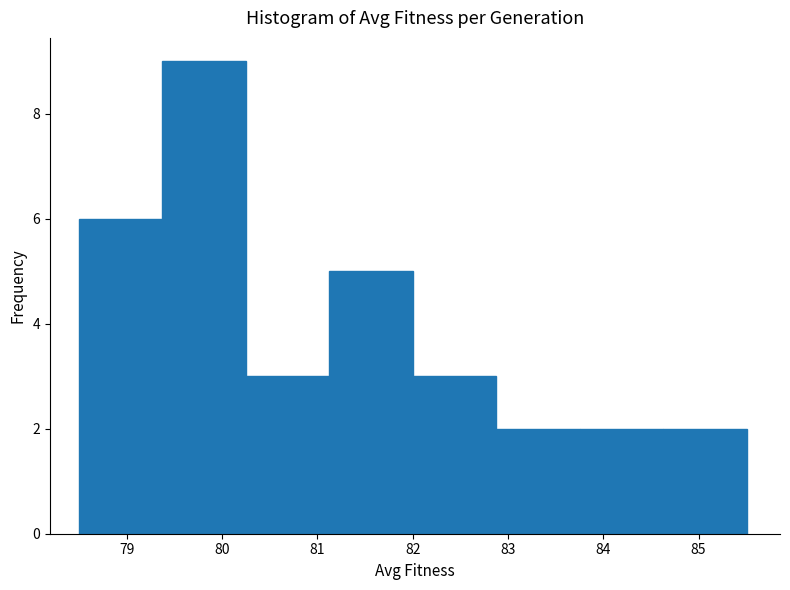

How tall is the bar that spans 79.4 to 80.2 on the x-axis? Neither the bar edges nor the heights are printed on the chart, so give them approximately, as read against the axes.

9